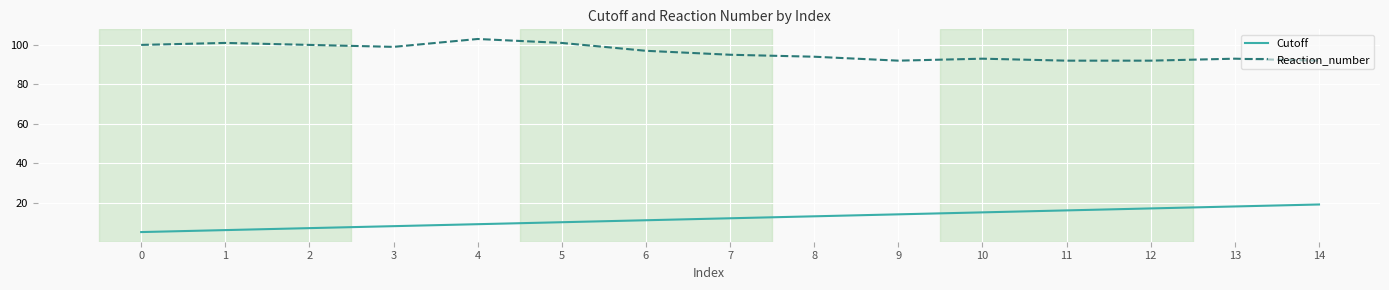

Rank the series at 6 from lowest to highest value.

Cutoff, Reaction_number